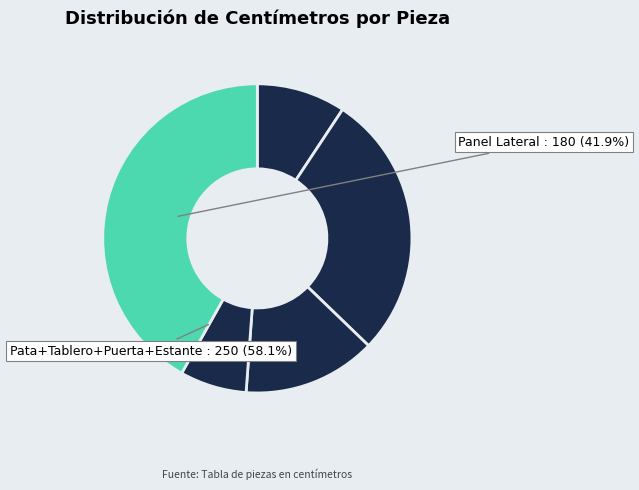

Is there a majority slice in this chart?

No